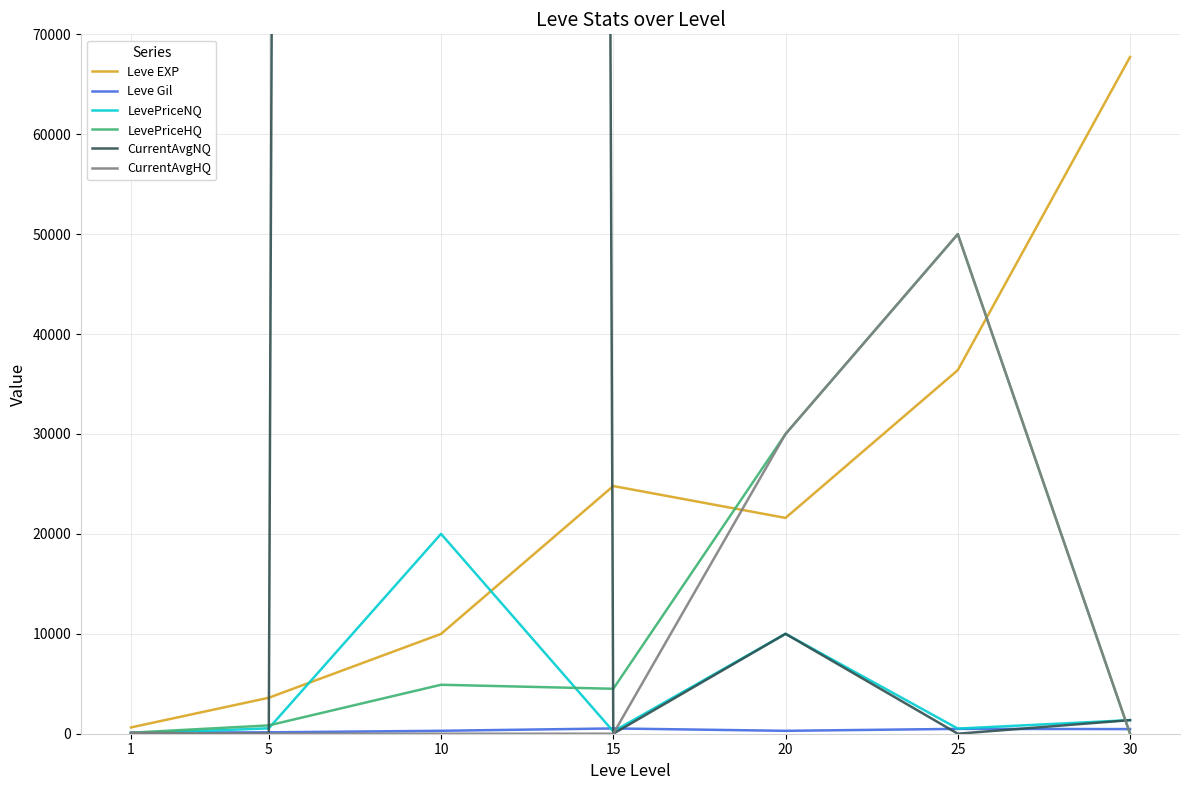

What is the difference between the maximum and minimum values in the LevePriceNQ series?

19993.7